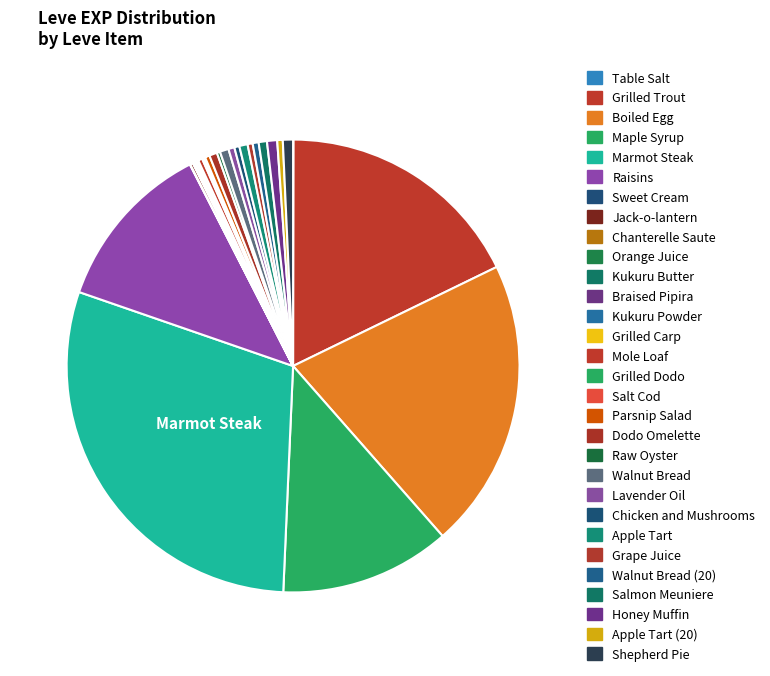

Count the number of slices in the pie.

30